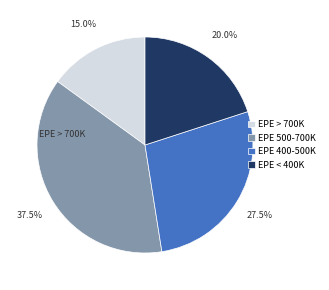

What is the ratio of the value at EPE 400-500K to the value at EPE < 400K?

1.4